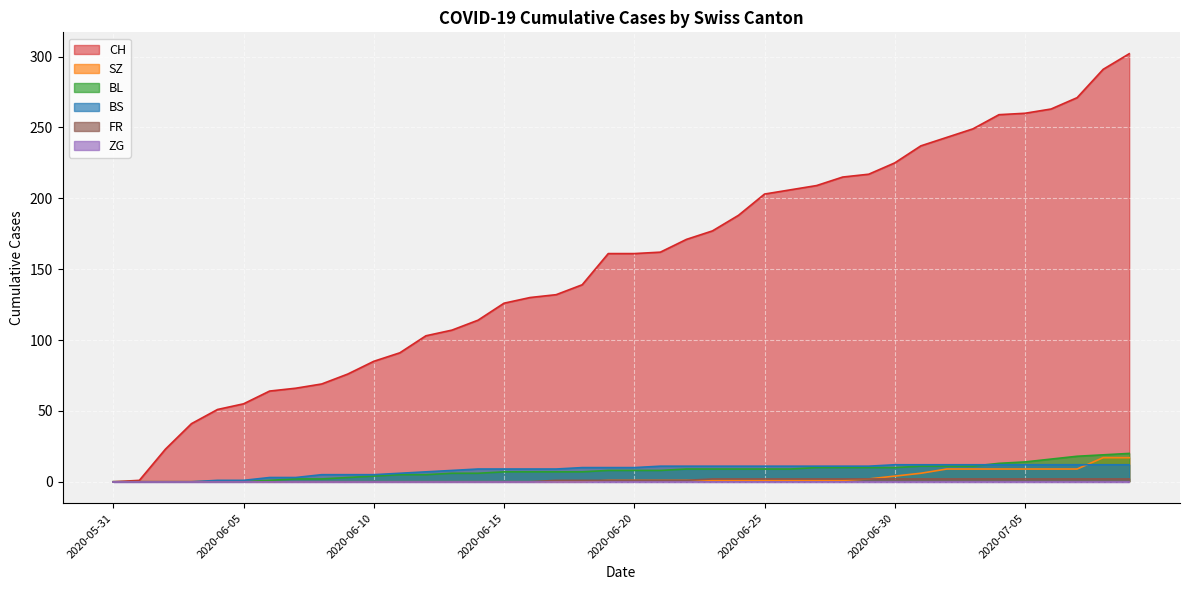

What is the difference between the second highest and minimum values in the FR series?

2